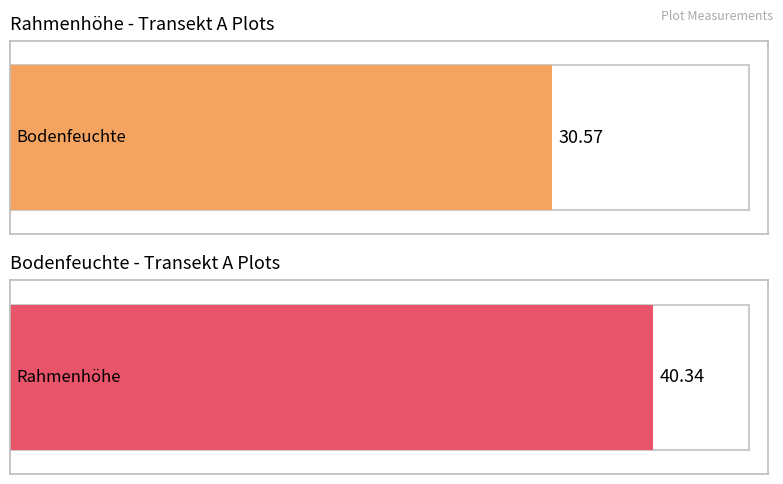

Are the bars grouped side by side (vs. stacked)?

Yes